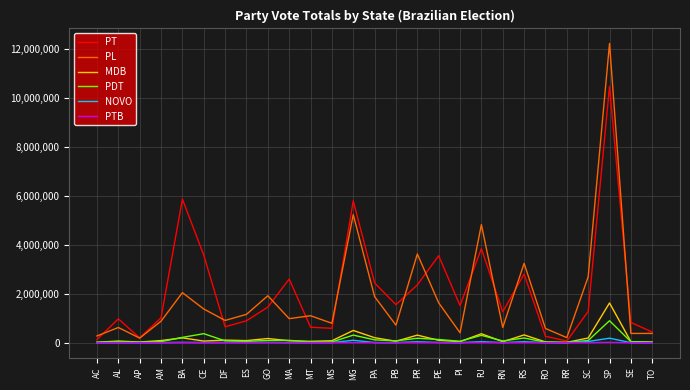

How many series are shown in this chart?

6